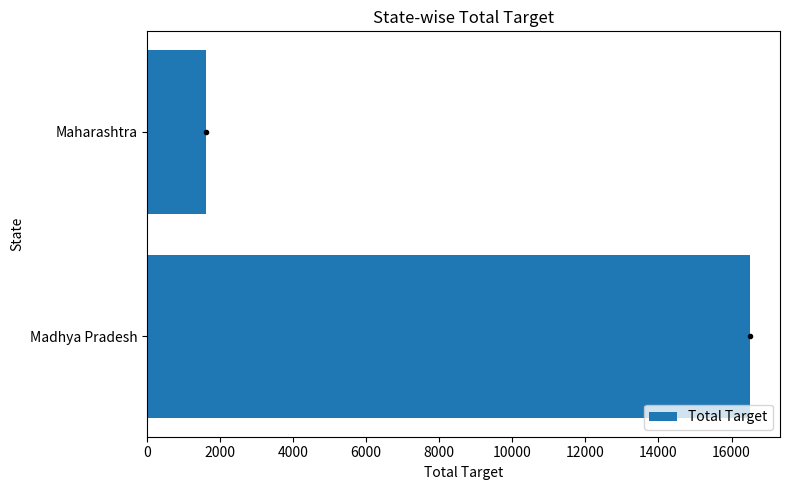

List the labels in order of value, smallest first.

Maharashtra, Madhya Pradesh